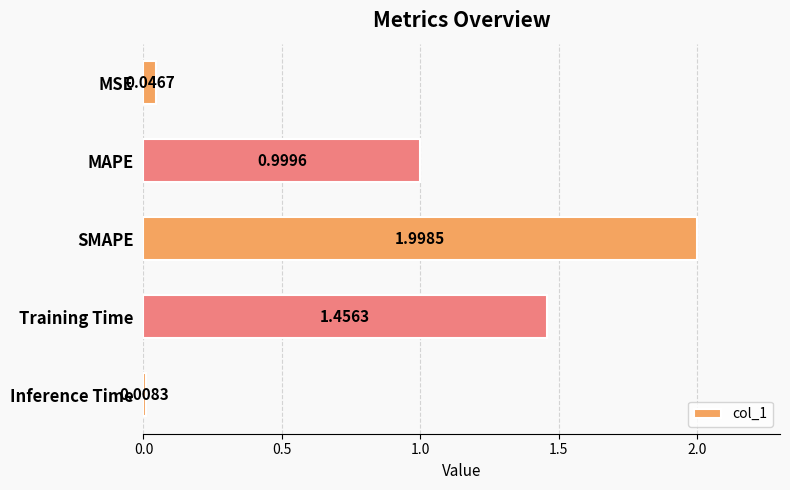

Which has a higher value, Training Time or Inference Time?

Training Time